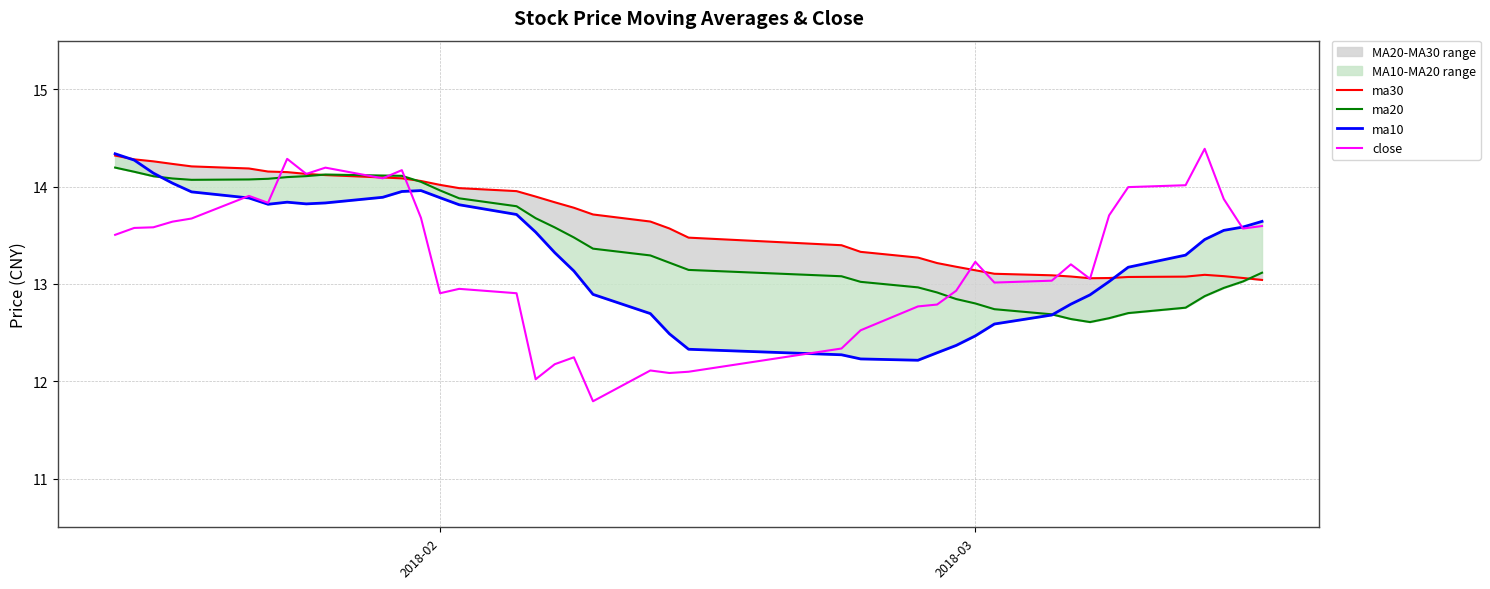

How many lines are shown in the chart?

4